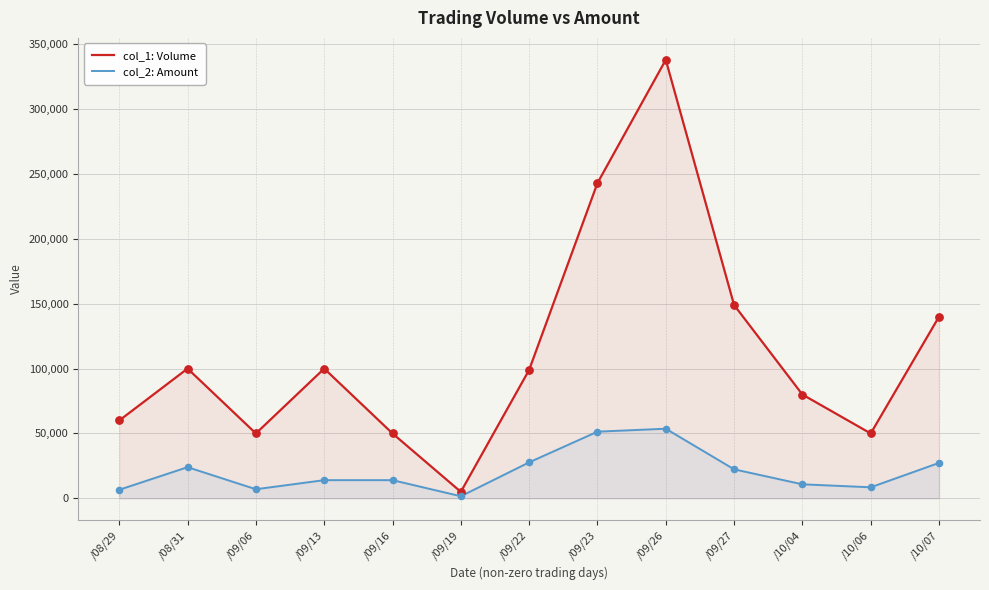

Which series reaches the maximum Y coordinate?

col_1: Volume